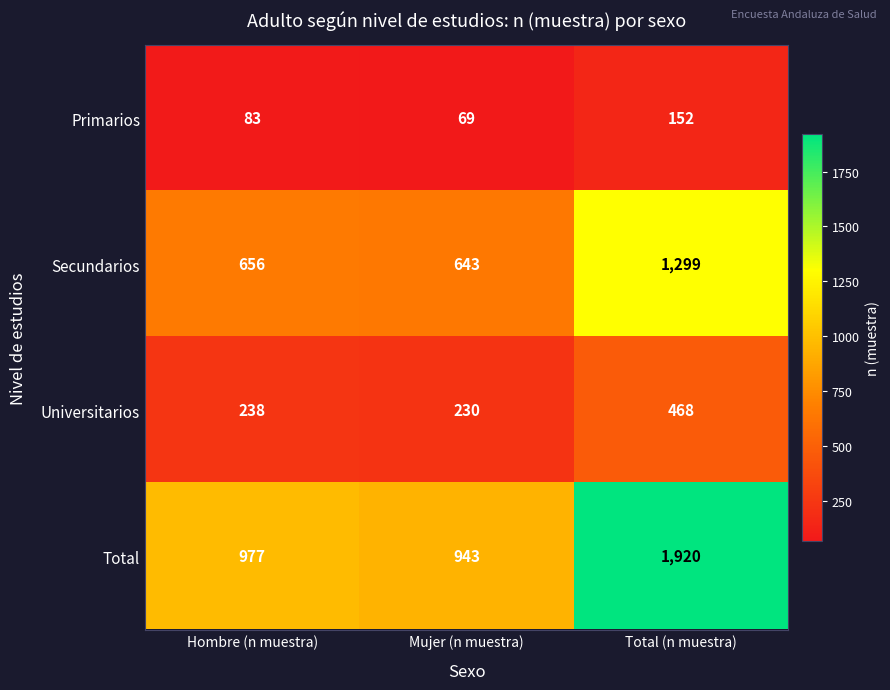

At how many categories does at least one series exceed 1592?

1